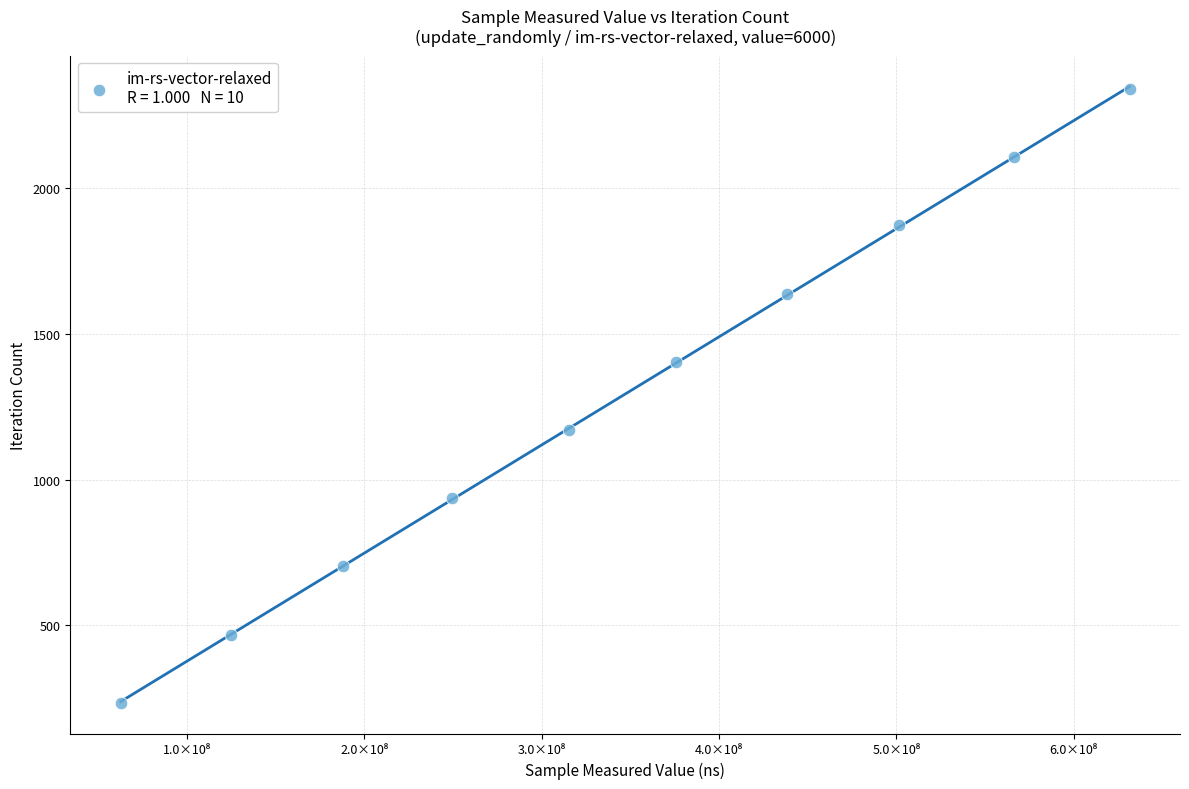

What is the range of X values (max minus min)?

568966929